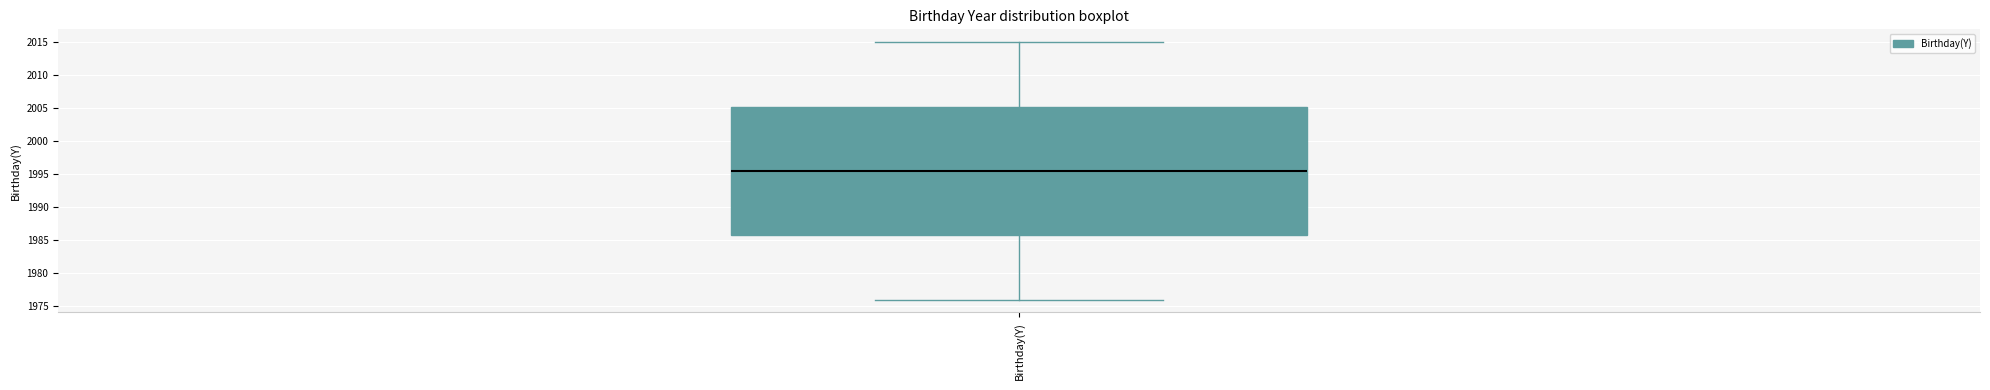

Read this box plot against the y-axis: the position of the median line, the range covered by the box, and the ends of both whiskers. The values are not printed on the chart, so give them approximately, as read against the axis.

median 1995.5, box 1986.0 to 2005.5, whiskers 1976.0 to 2015.0